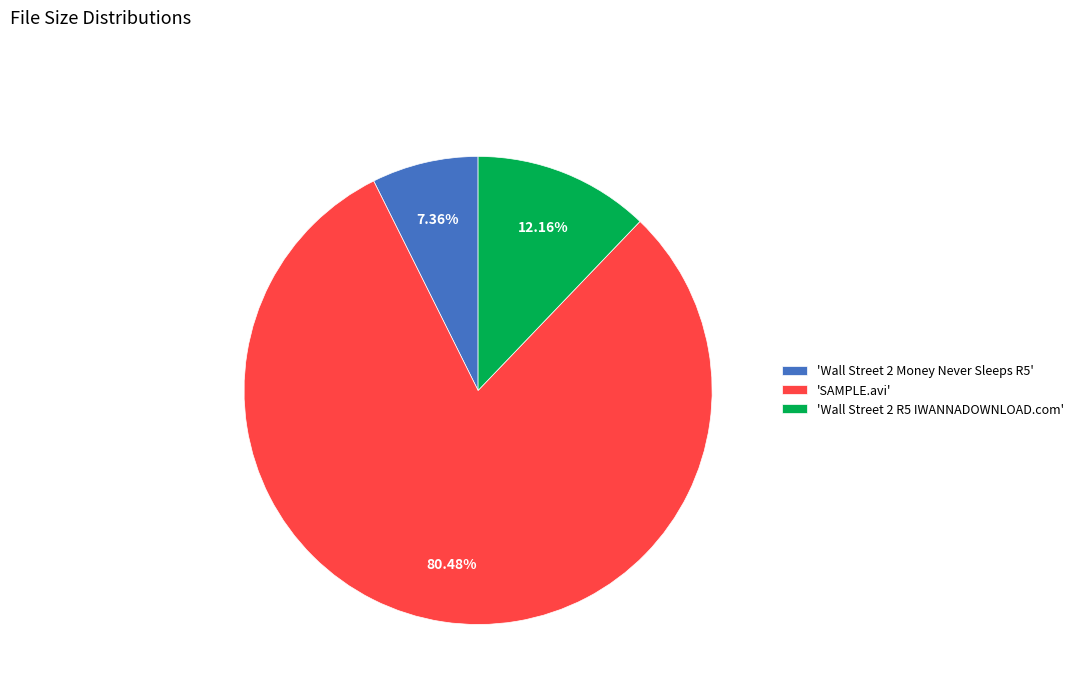

Do 'SAMPLE.avi' and 'Wall Street 2 R5 IWANNADOWNLOAD.com' together represent more than half of the pie?

Yes